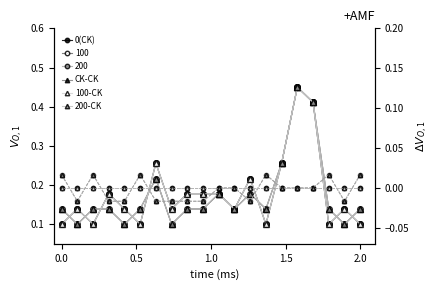

True or false: 0(CK) and 100-CK intersect in this chart.

False